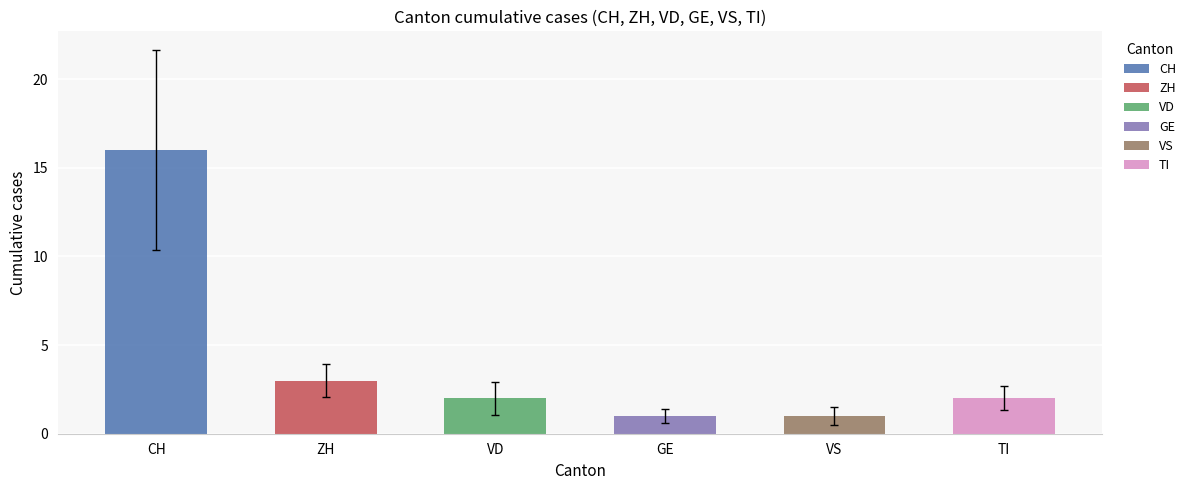

List the series in order of their peak value, highest first.

CH, ZH, VD, TI, GE, VS